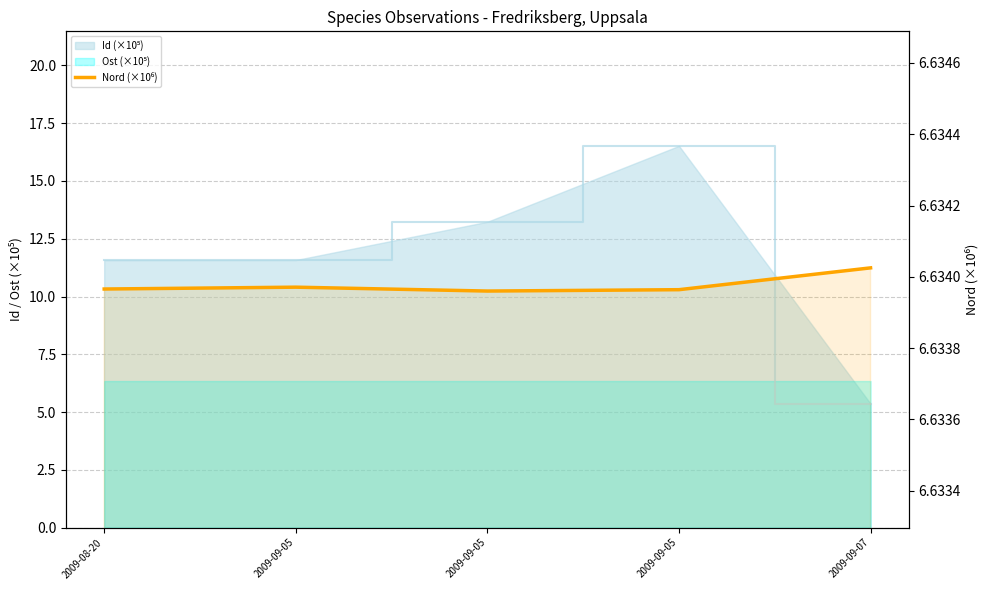

True or false: the data shows 6.6 at 2009-09-05.

True